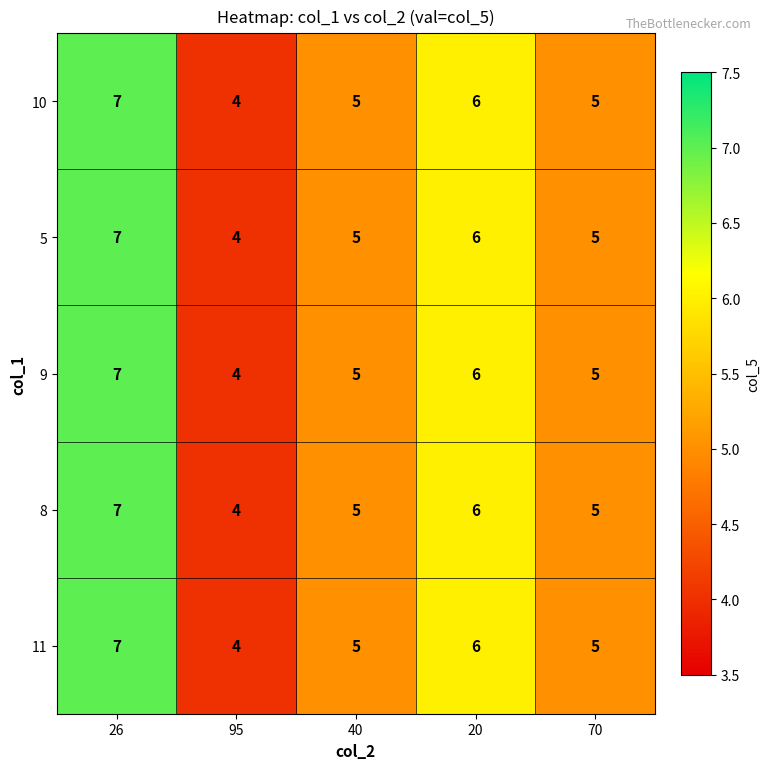

Is the value of 5 at 95 greater than the value of 11 at 40?

No